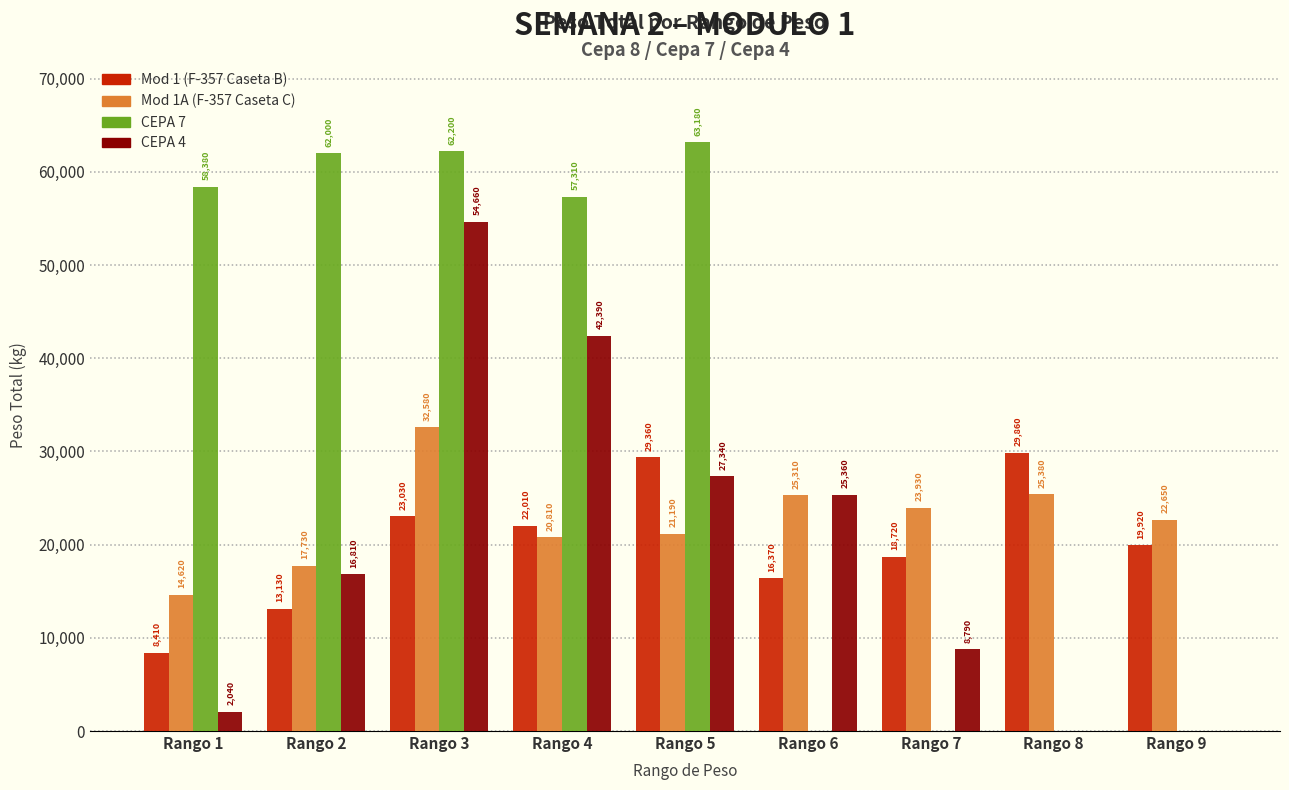

Is it true that CEPA 7 equals 62200 at Rango 3?

True